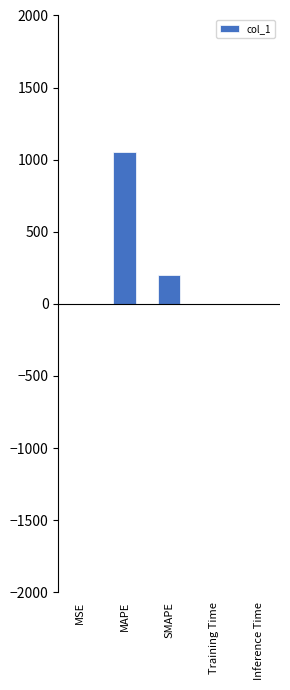

At which label is the value closest to 526?

SMAPE